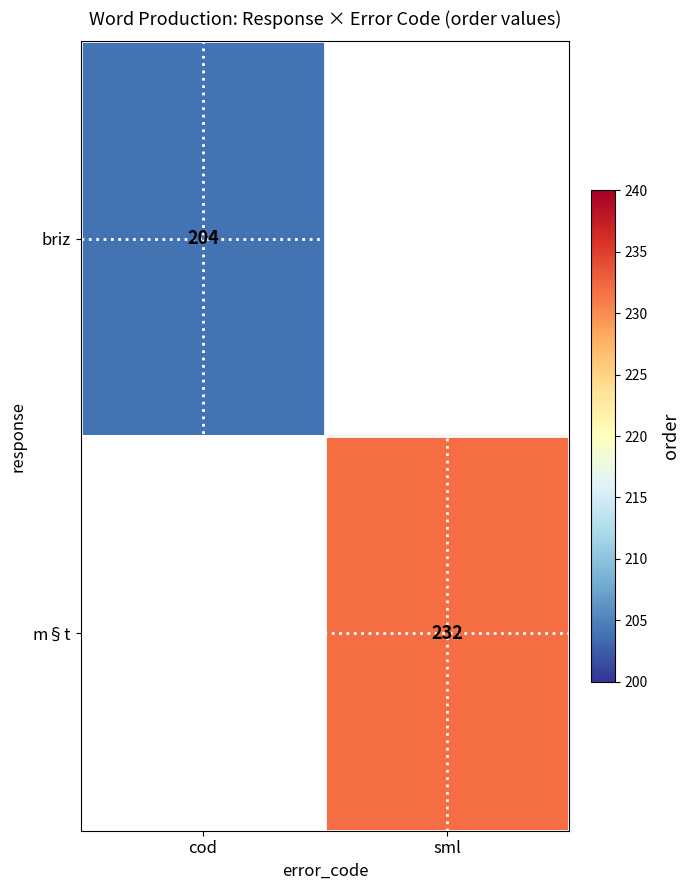

Is it true that m§t equals 357.2 at sml?

False